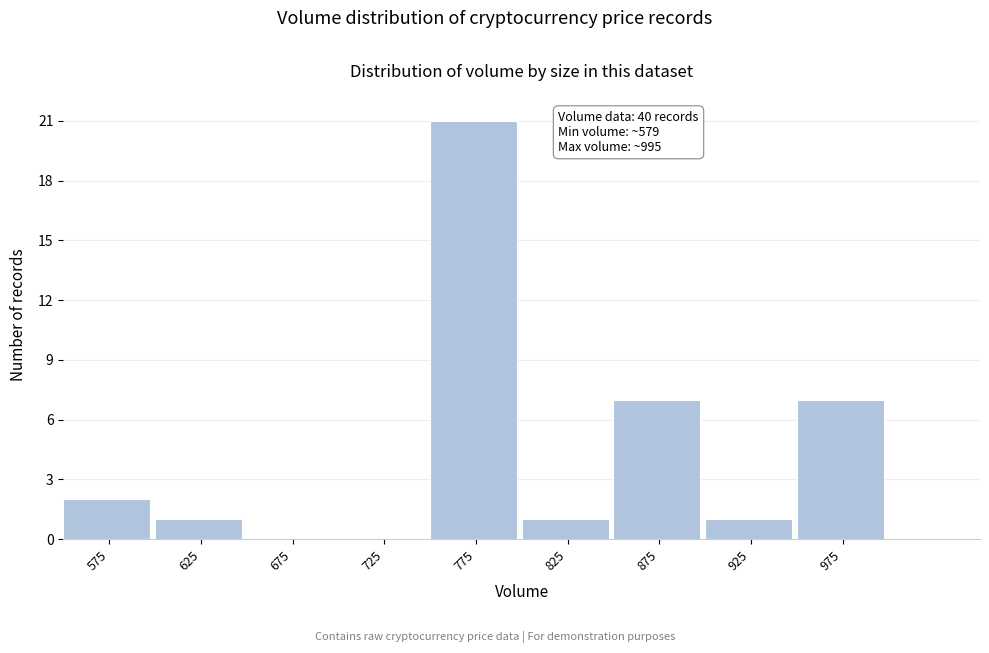

Which range on the x-axis has the tallest bar?

750 to 800